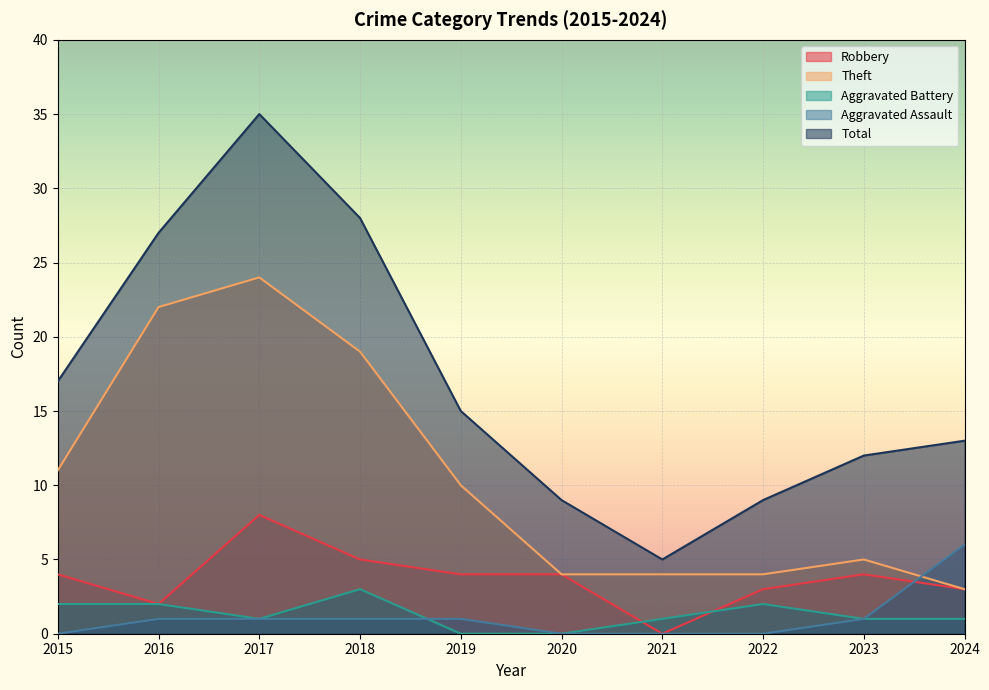

Which series changed the most between 2016 and 2024?

Theft